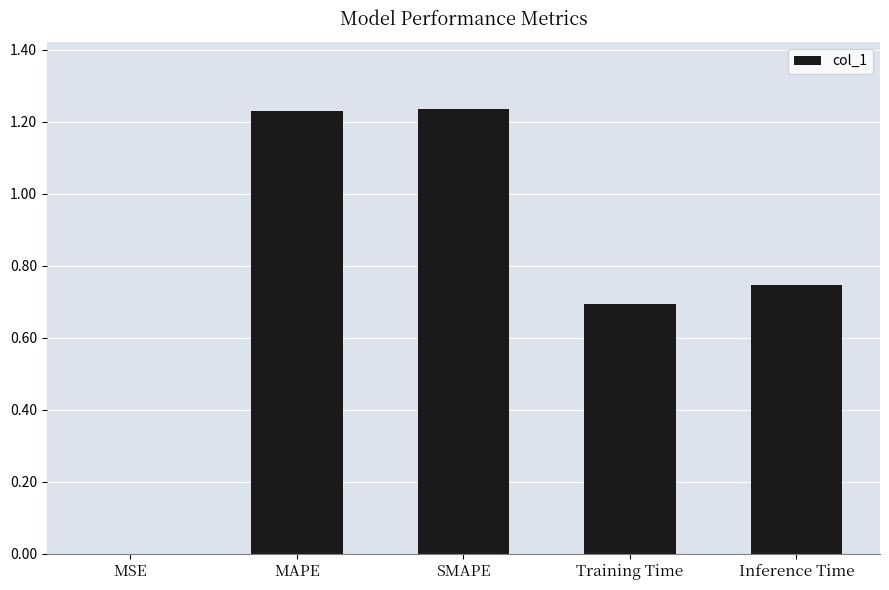

What is the sum of the values at Training Time and MAPE?

1.9